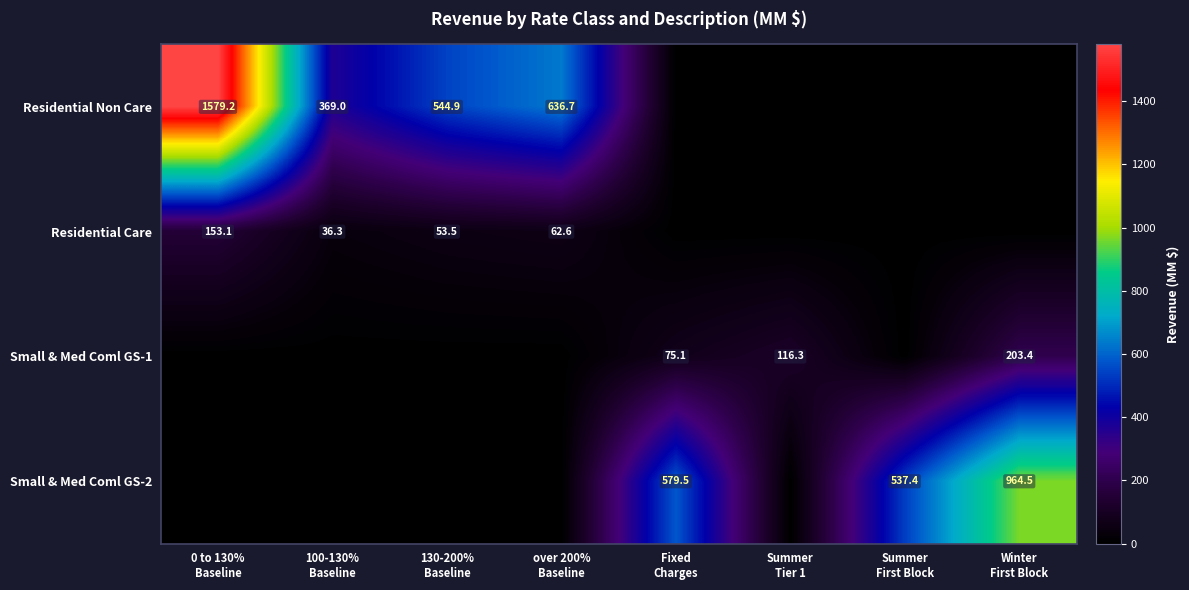

What is the average value of the Small & Med Coml GS-1 series?

49.4